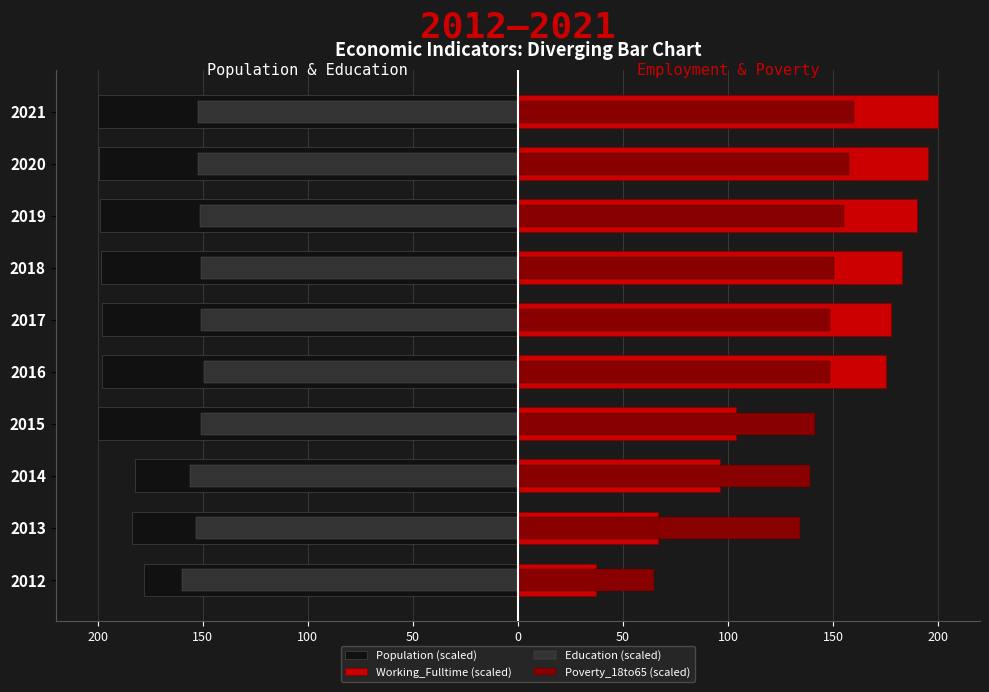

Which has a higher value, 2018 or 2021?

2018